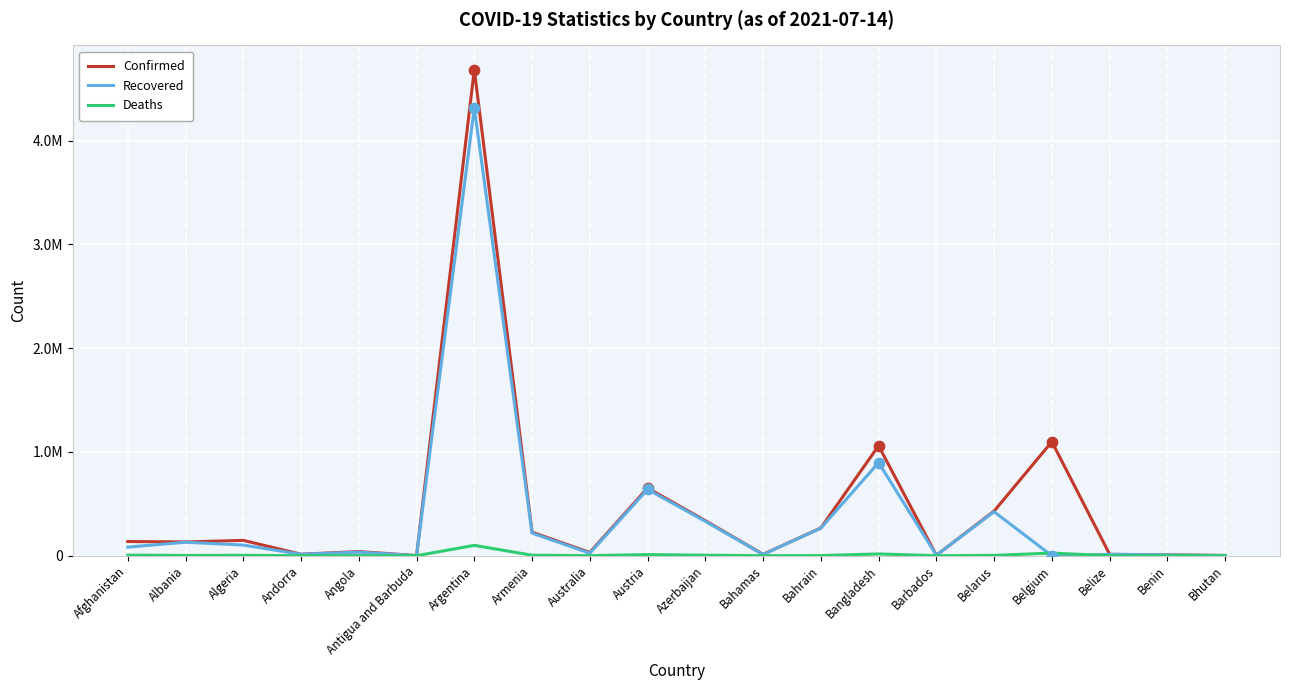

Is the value of Confirmed at Bhutan greater than the value of Deaths at Algeria?

No